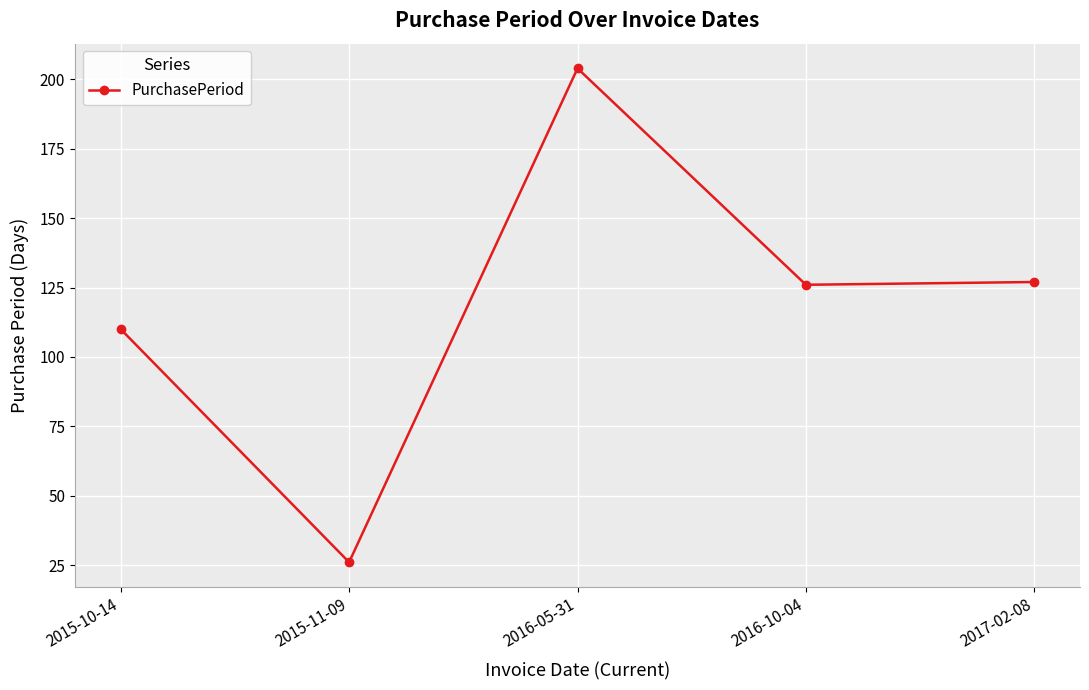

What is the sum of all values?

593